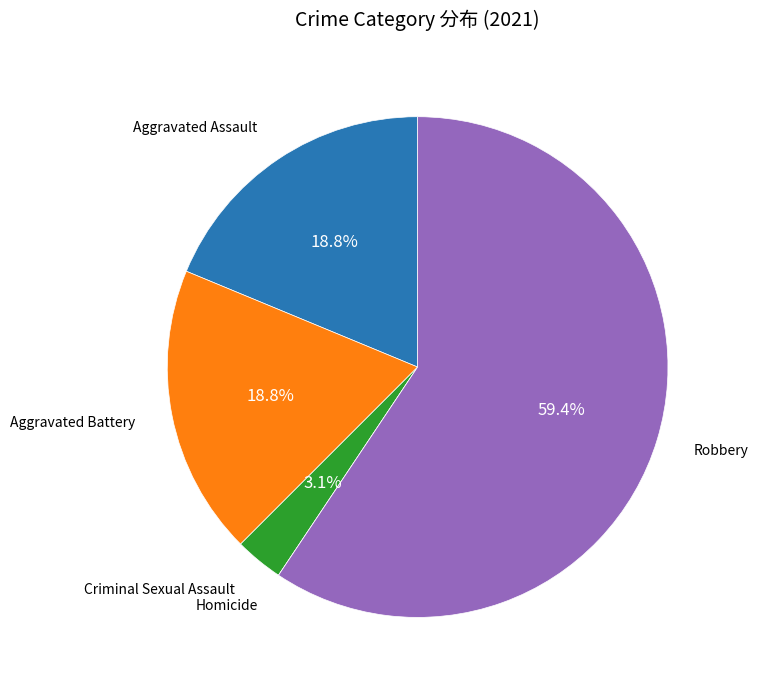

Is there any slice that represents more than half of the pie?

Yes